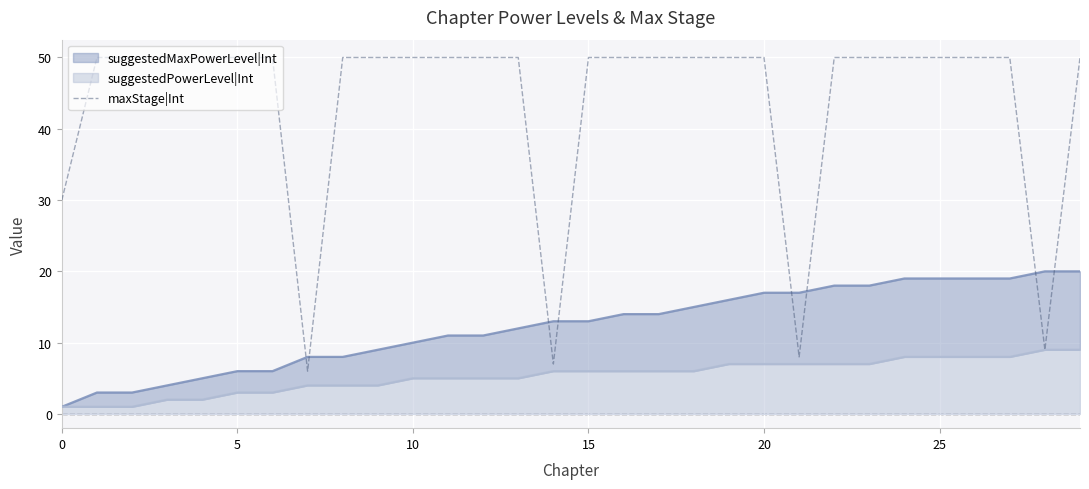

What is the sum of all values?

1310